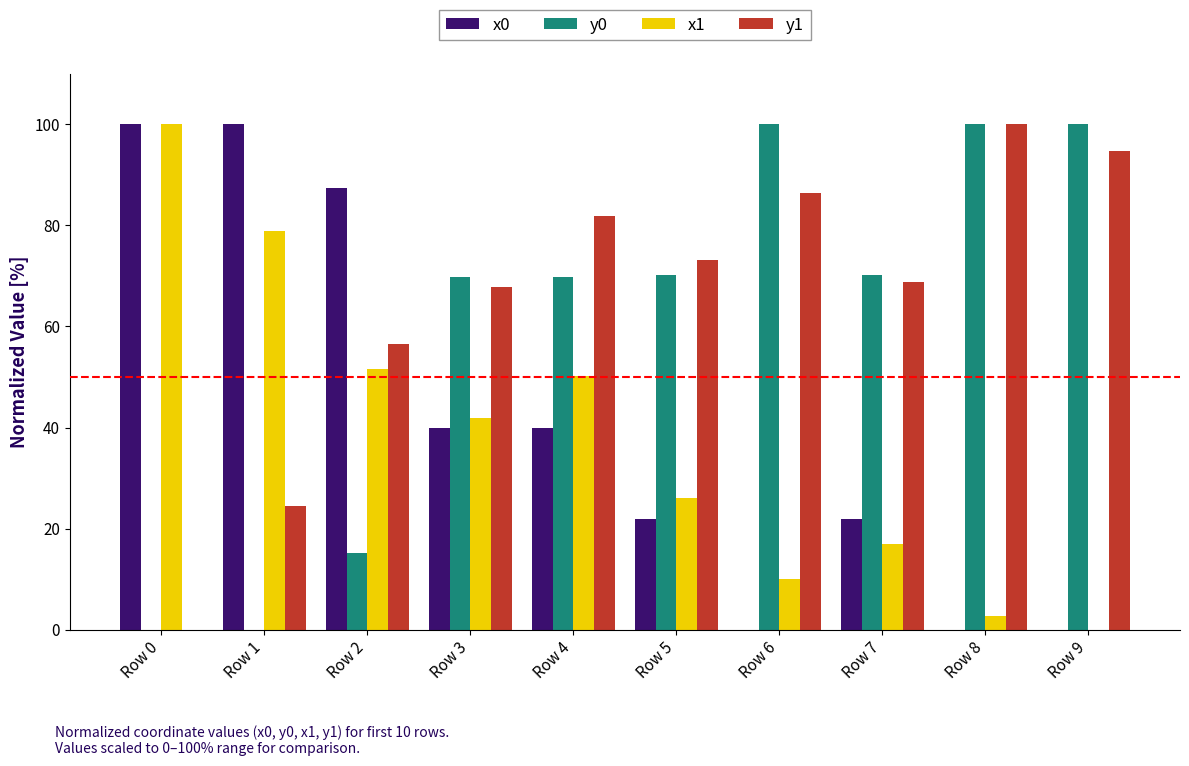

How many data points does each series have?

10